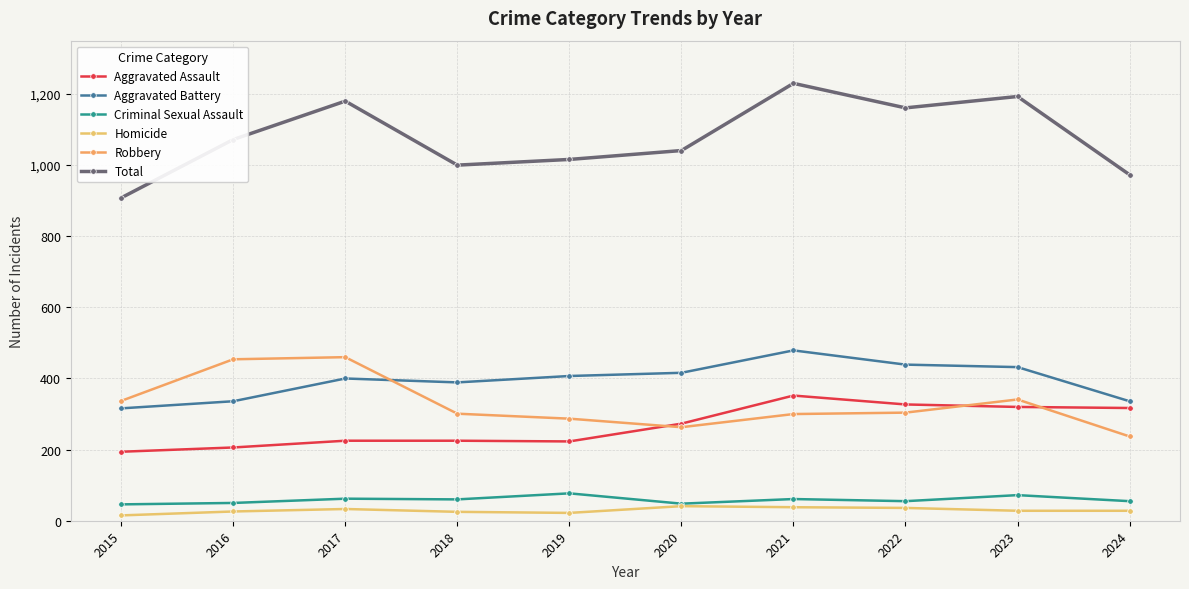

Is the value of Total at 2020 greater than the value of Homicide at 2018?

Yes